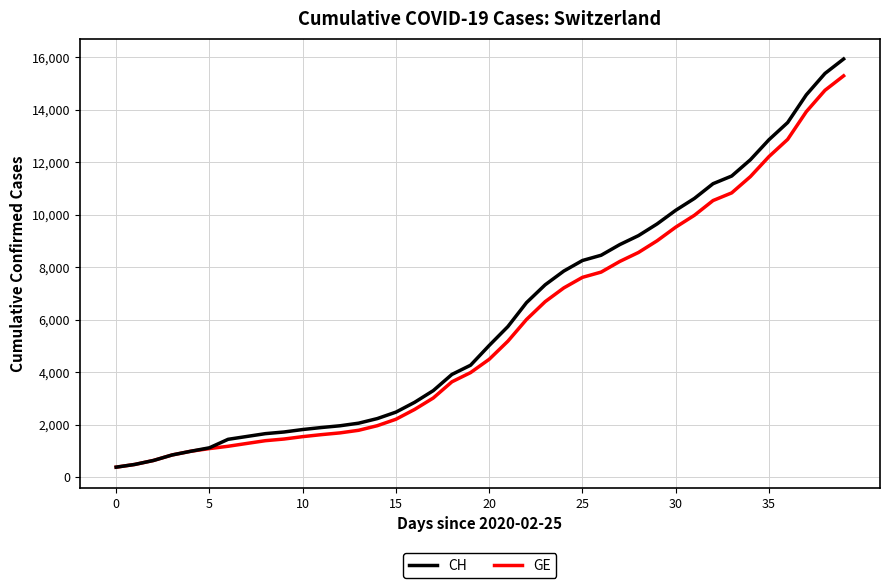

Which series has the largest range (max minus min)?

CH